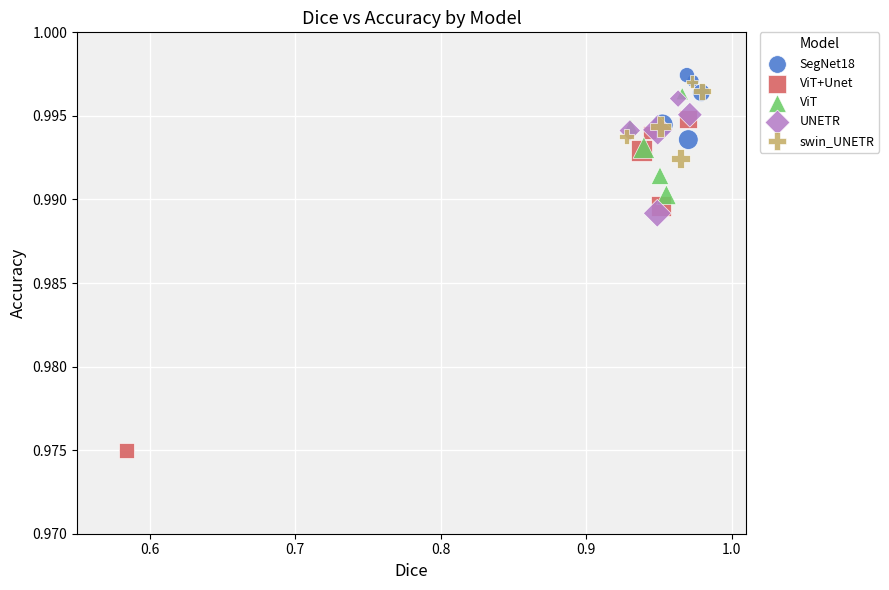

Which series reaches the minimum Y coordinate?

ViT+Unet